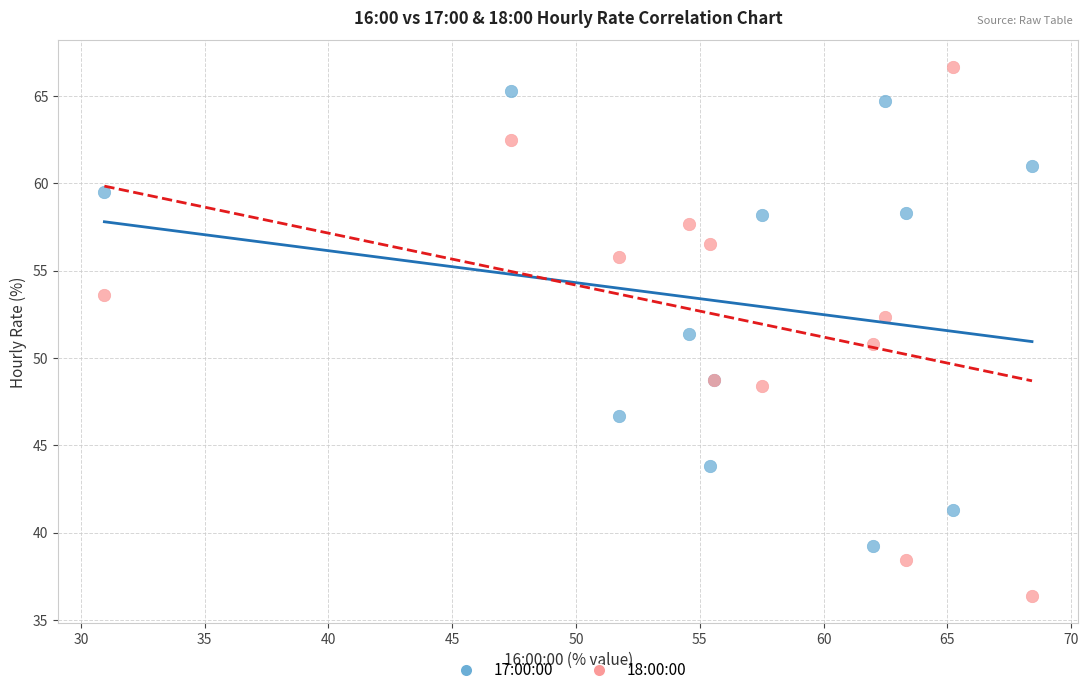

Which series contains the highest Y value?

18:00:00